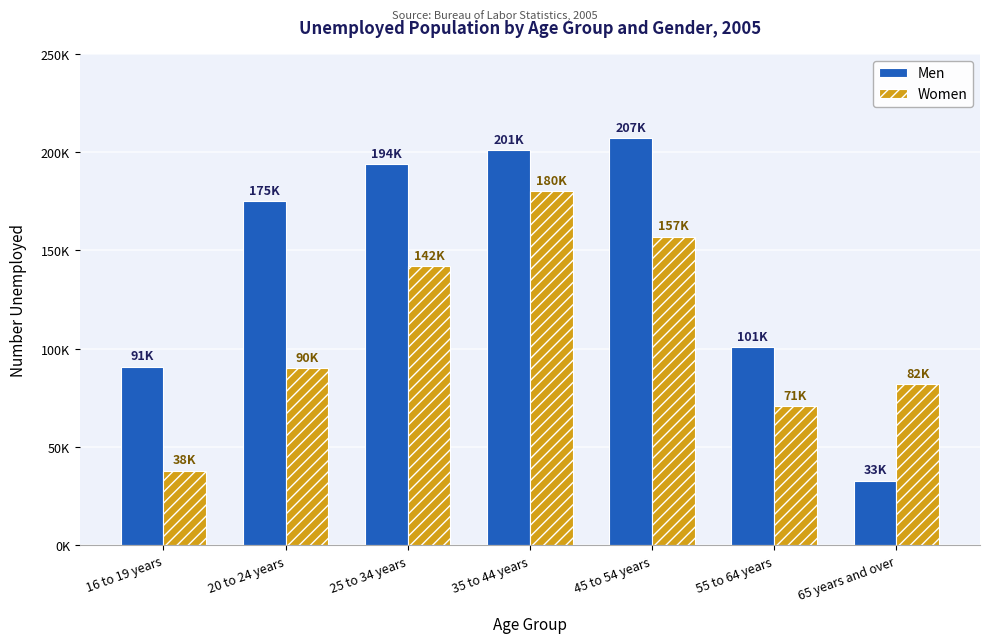

What are all the series names shown in the legend?

Men, Women